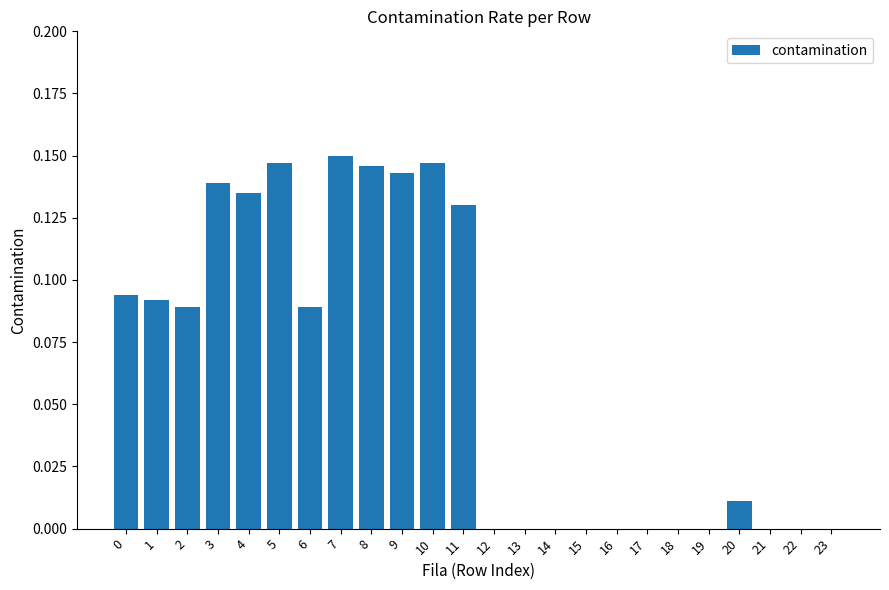

Between 1 and 6, which is larger?

1